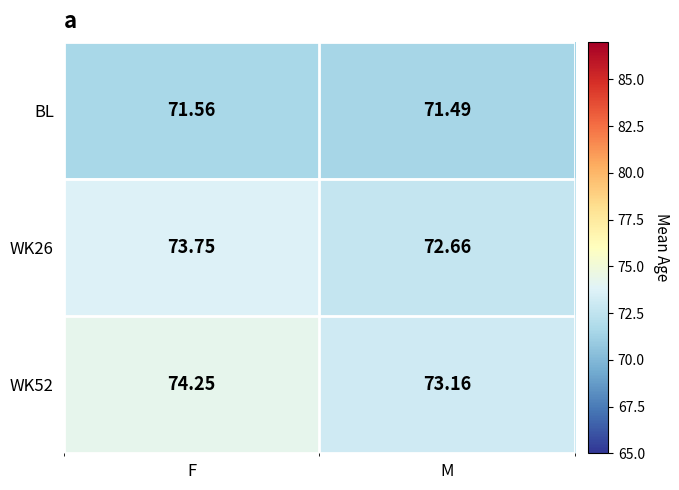

At which category does the chart reach its peak across all series?

F